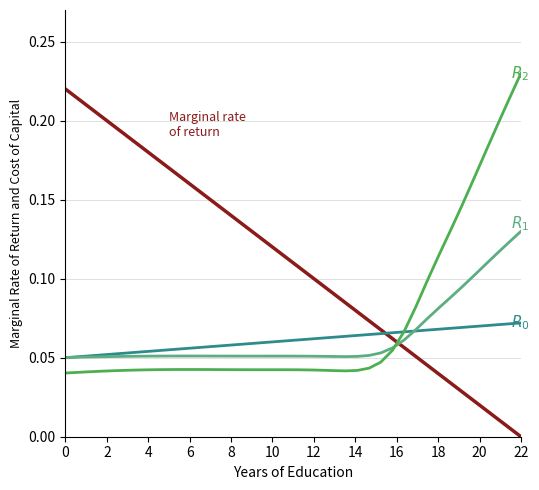

Does the chart display data point markers on the line(s)?

No